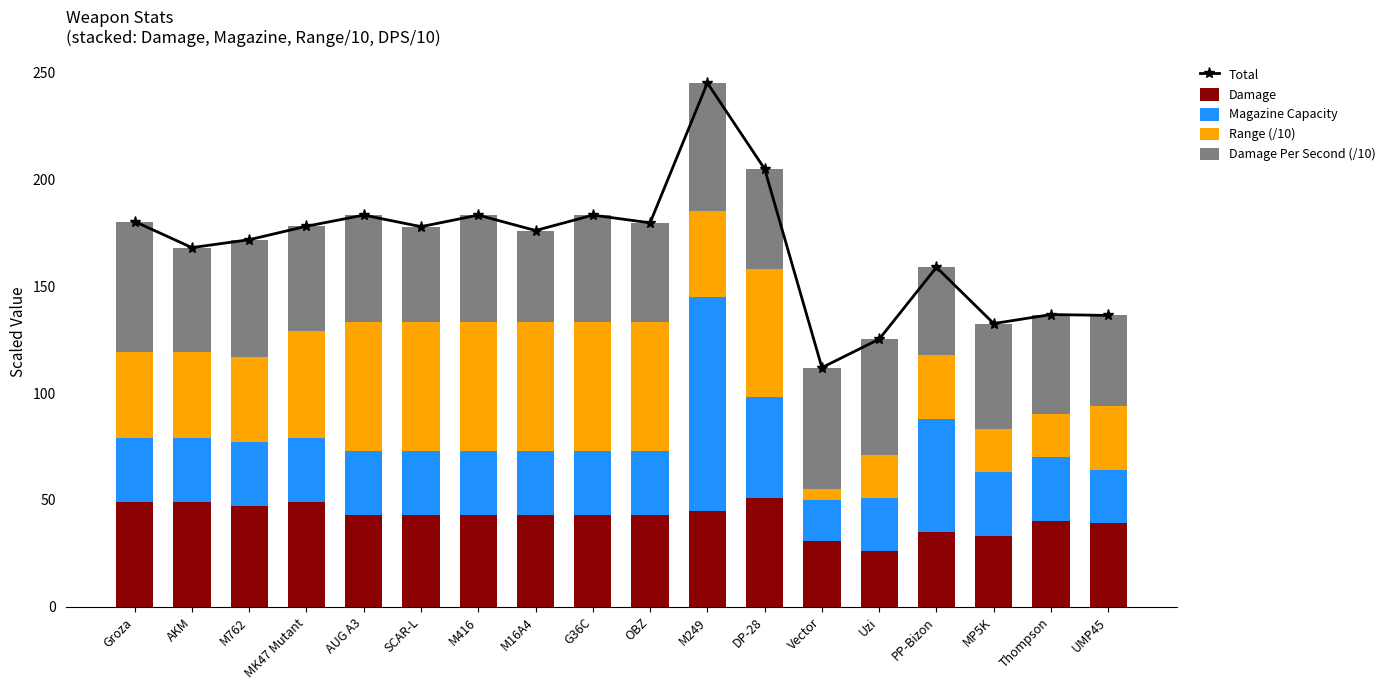

Which label corresponds to the largest value in the chart?

M249